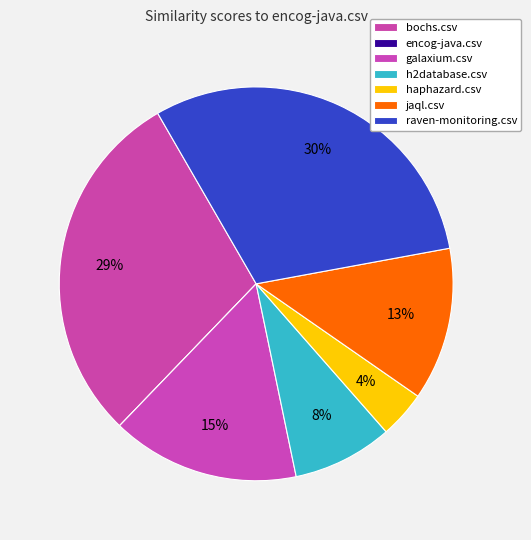

What is the largest slice in the pie chart?

raven-monitoring.csv